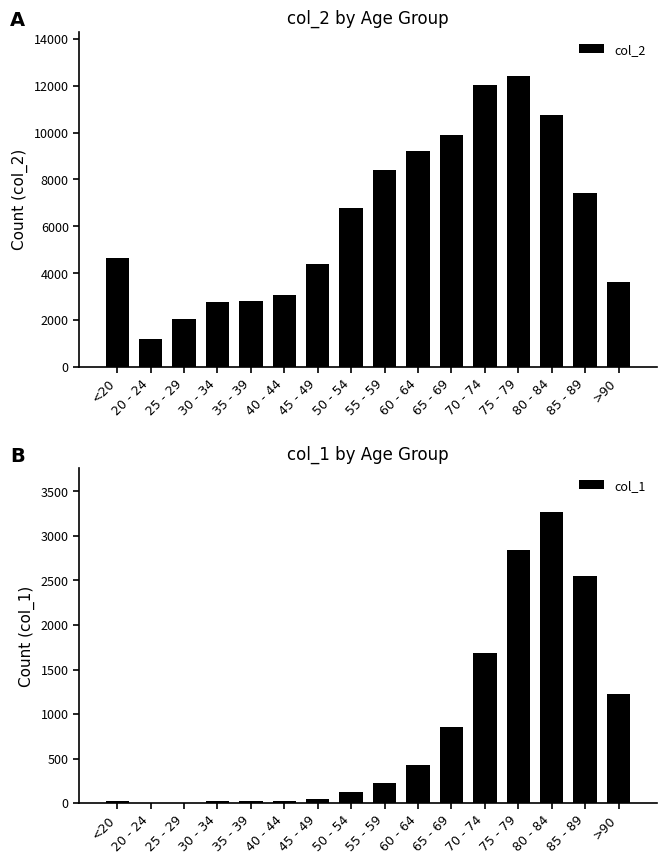

Which label corresponds to the largest value in the chart?

75 - 79